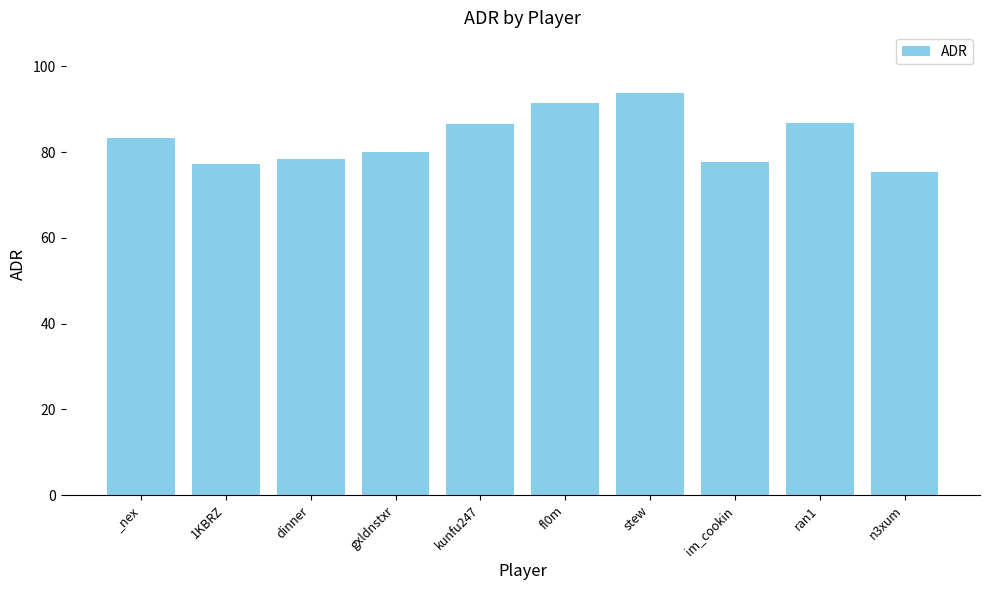

What is the value of the 6th bar from the left?

91.4